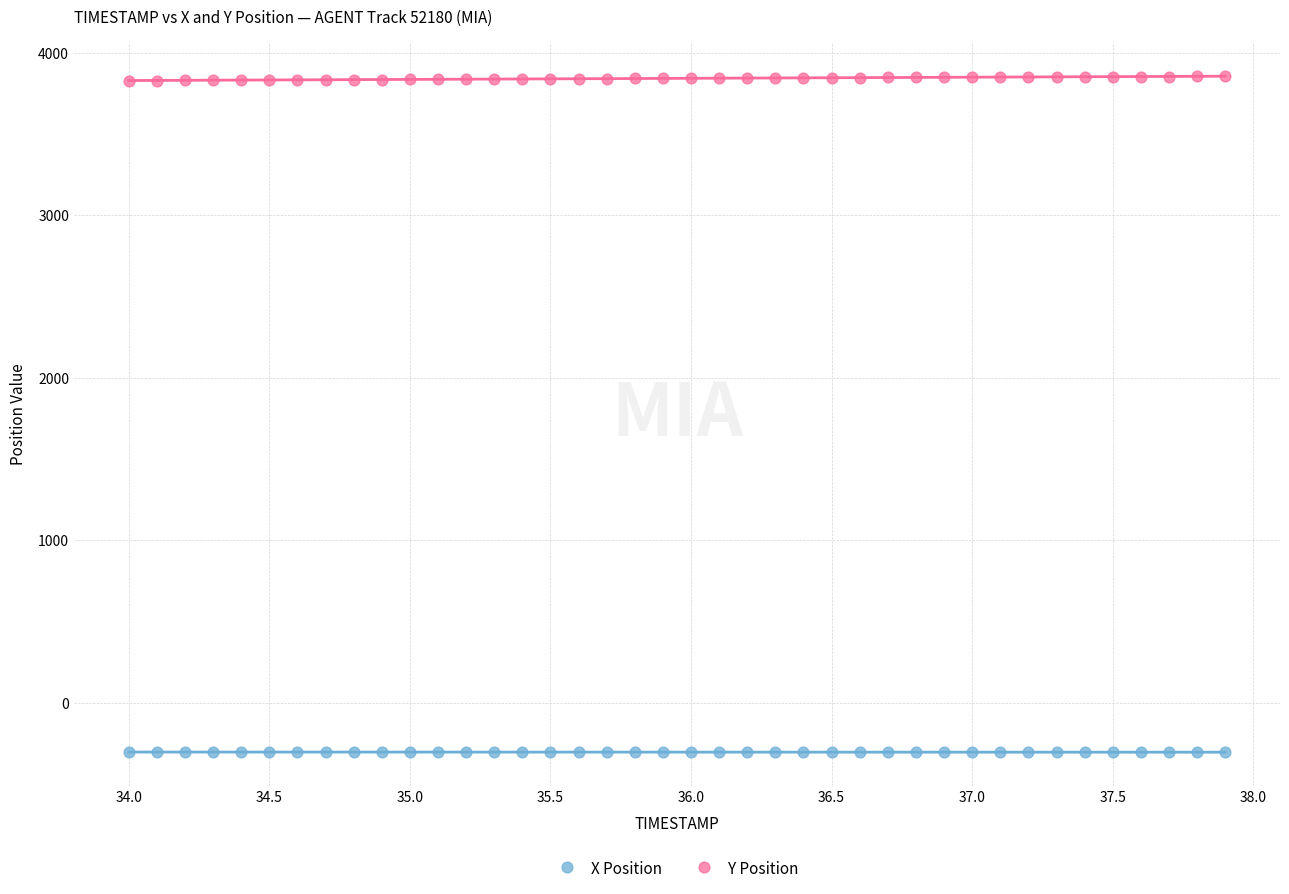

Which series reaches the minimum Y coordinate?

X Position